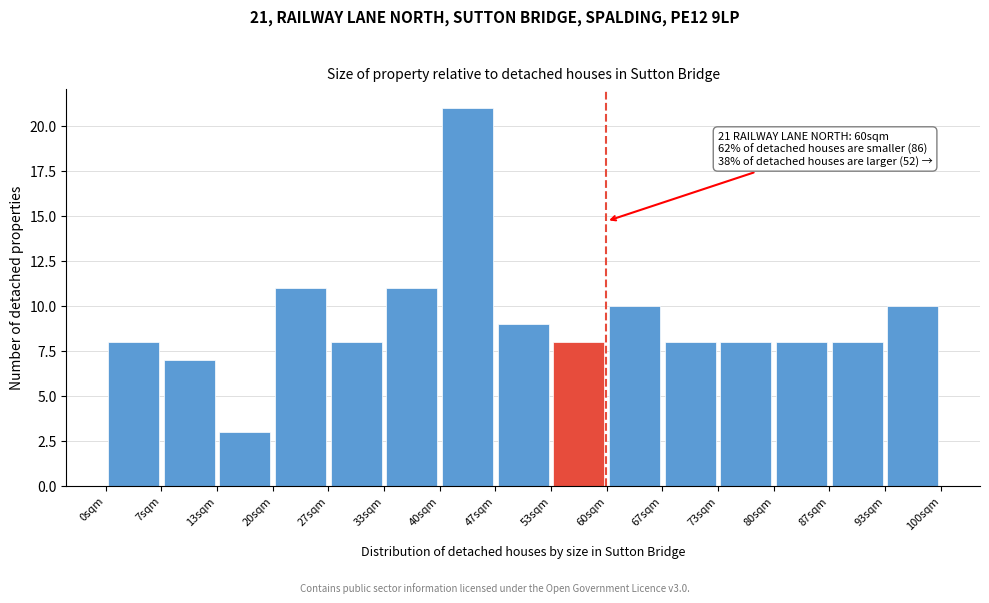

Which range on the x-axis has the tallest bar?

40 to 47